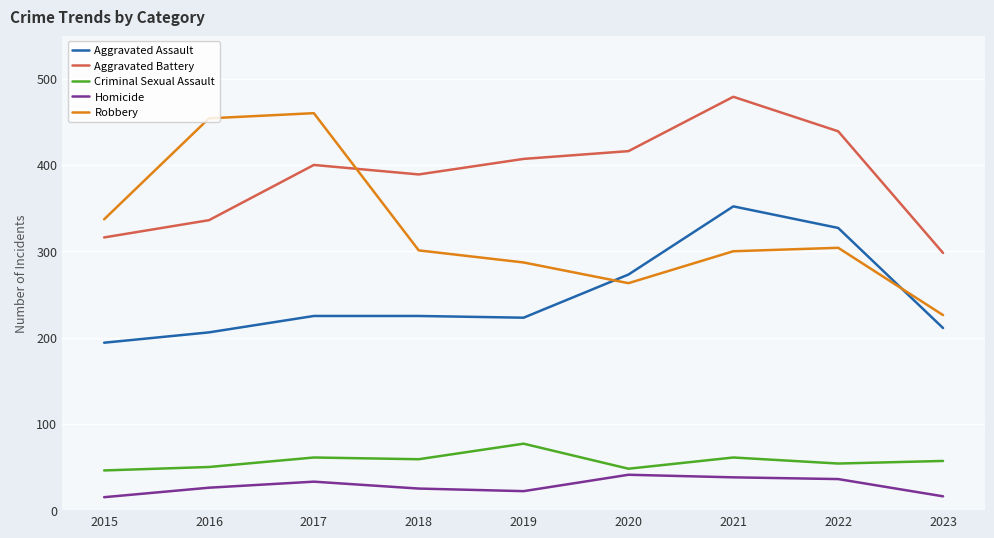

What are all the series names shown in the legend?

Aggravated Assault, Aggravated Battery, Criminal Sexual Assault, Homicide, Robbery